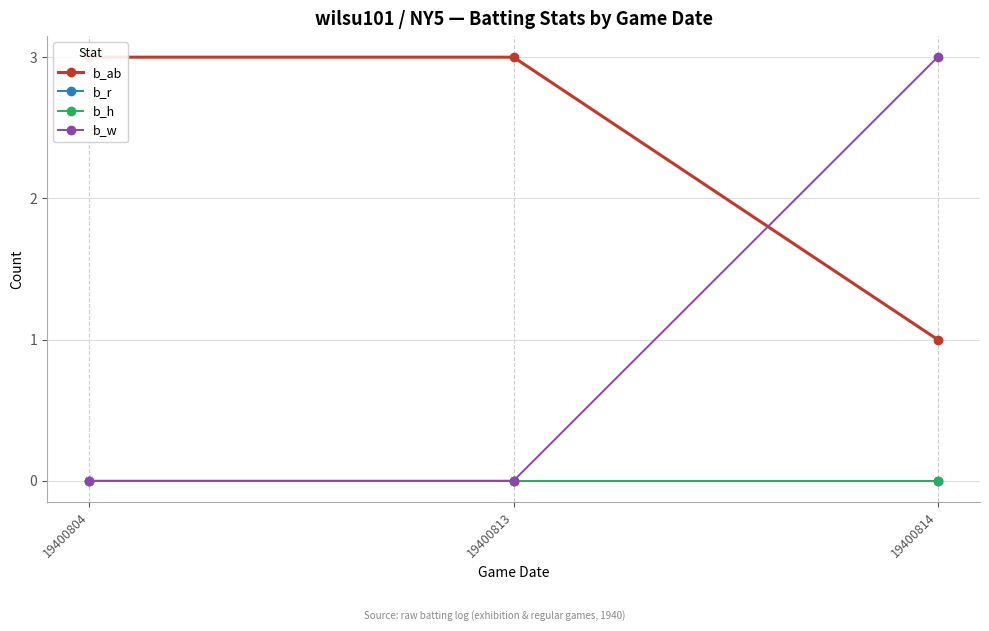

At how many categories does at least one series exceed 1?

3